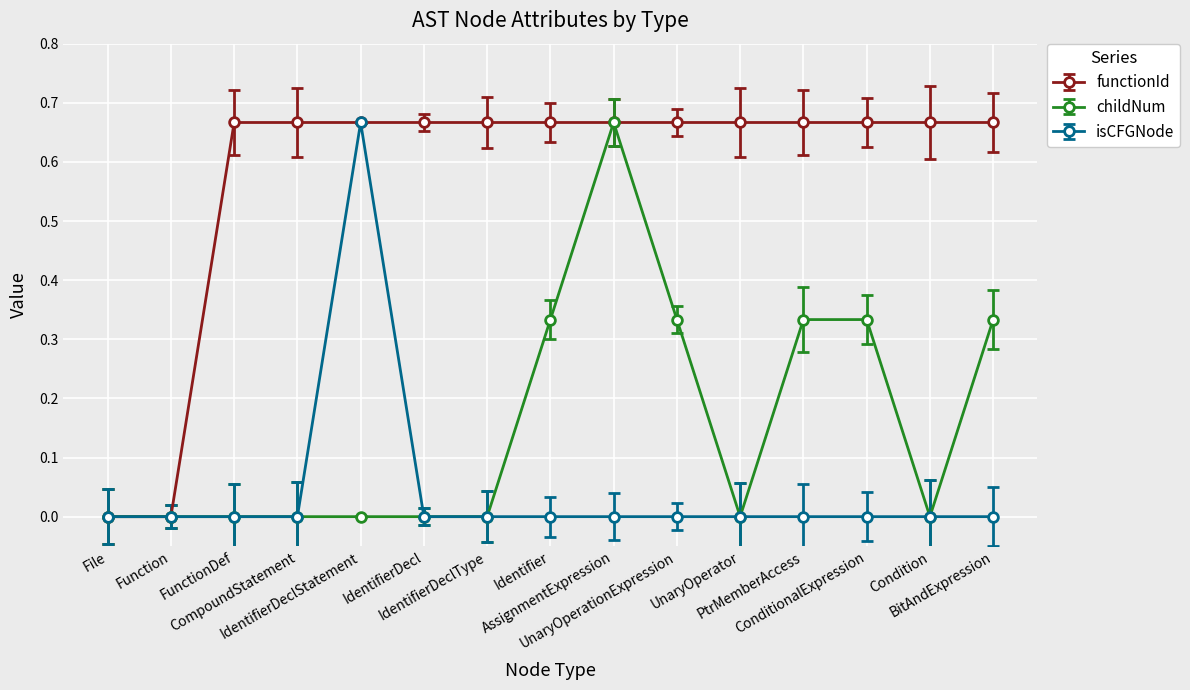

True or false: childNum has more than 0 interior local peaks.

True